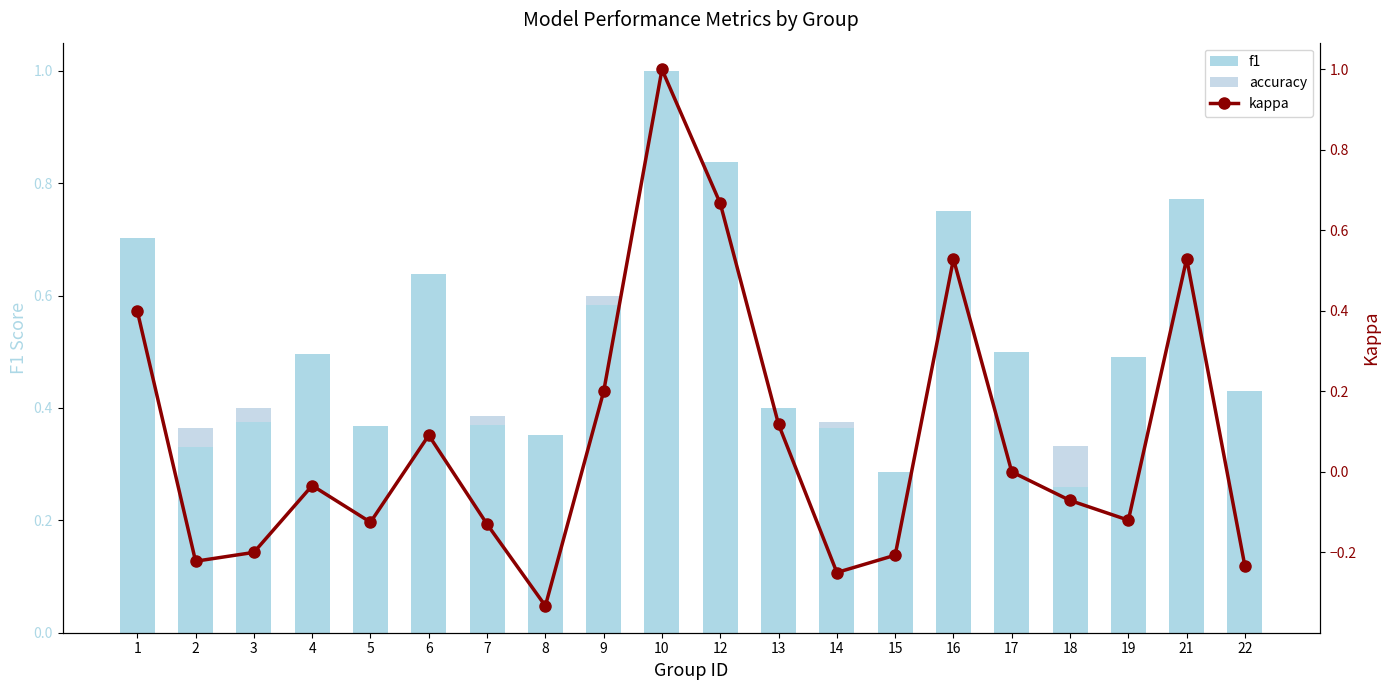

The kappa series shows -0.0 at 4. True or false?

True